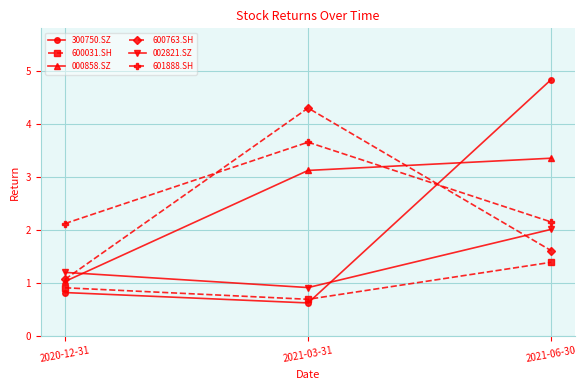

True or false: 000858.SZ has a value of 1.0 at 2020-12-31.

True